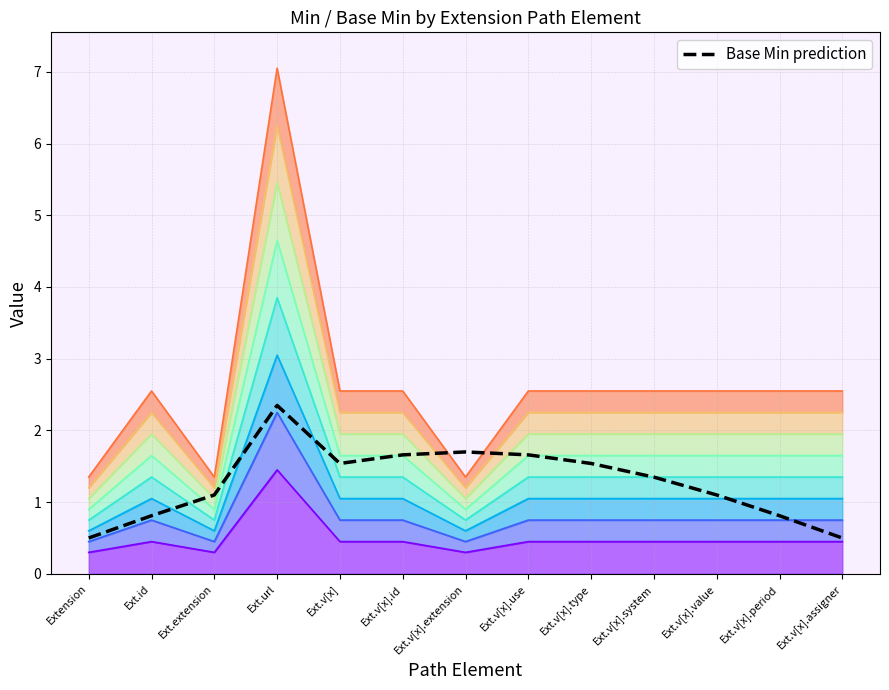

What is the difference between the values at Ext.v[x].value and Ext.url?

1.2